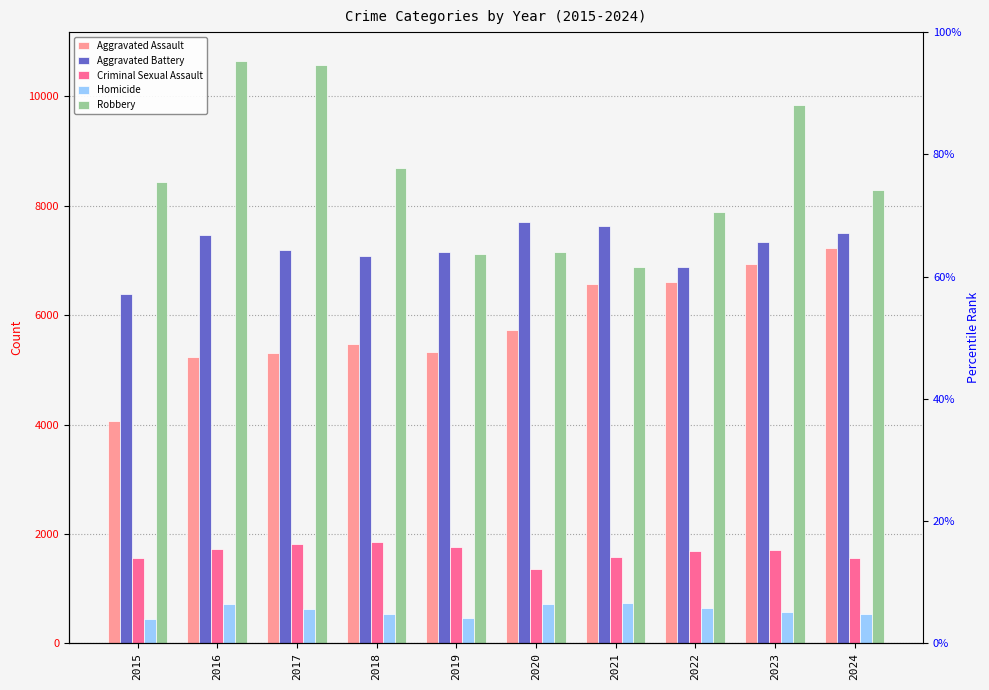

Which category has the lowest value in the Homicide series?

2015